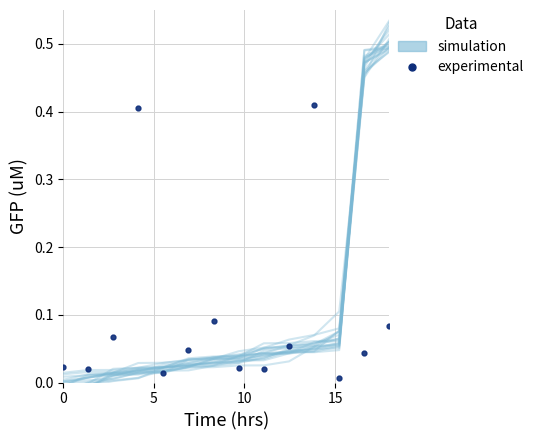

True or false: experimental and simulation cross at least once.

True